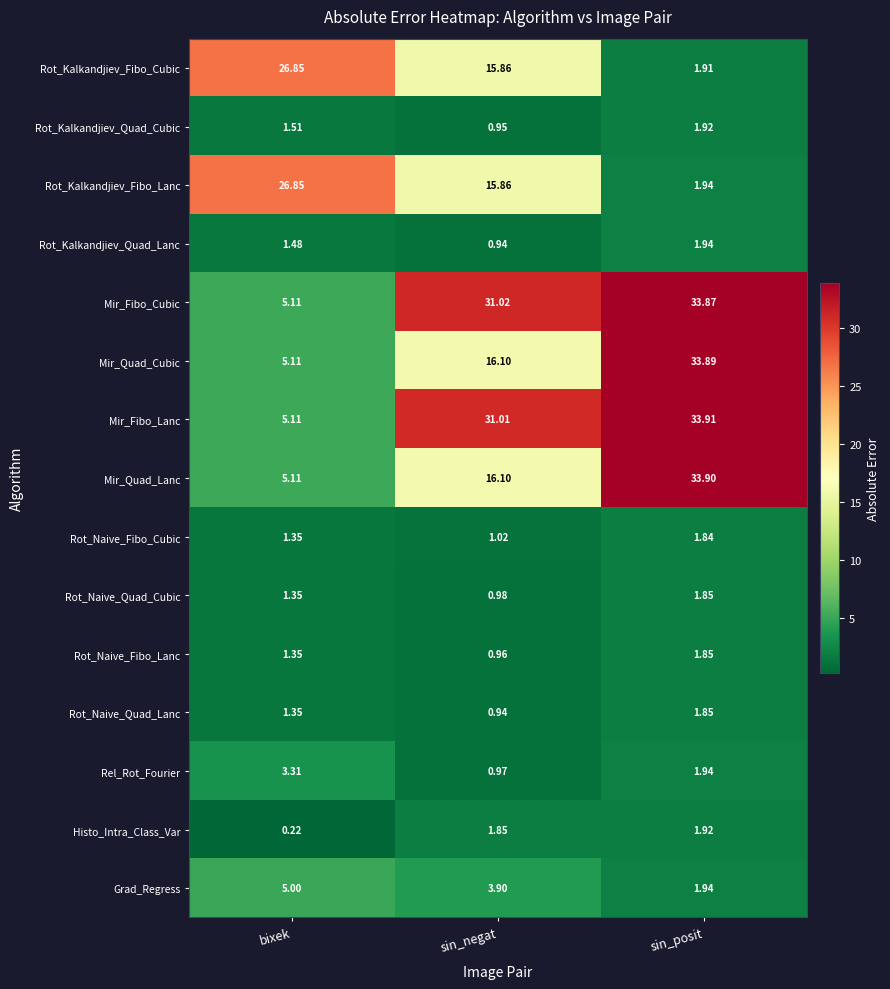

Which category has the highest value in the Histo_Intra_Class_Var series?

sin_posit